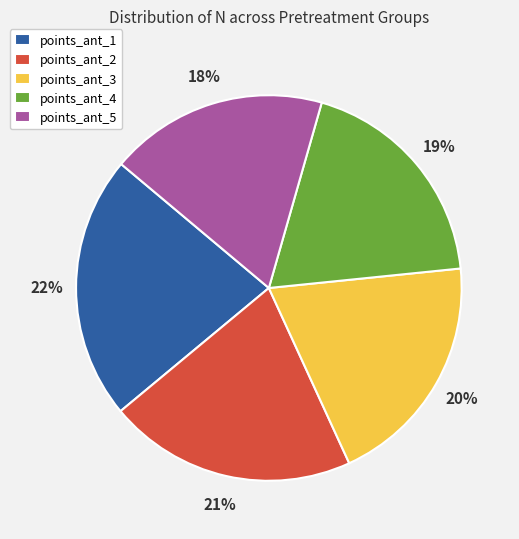

Is it true that points_ant_1 is 22% of the pie?

True